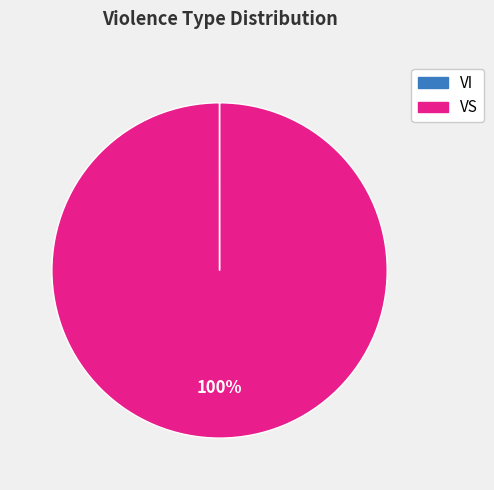

To the nearest percent, what is the difference between the largest and smallest slice percentages?

100%